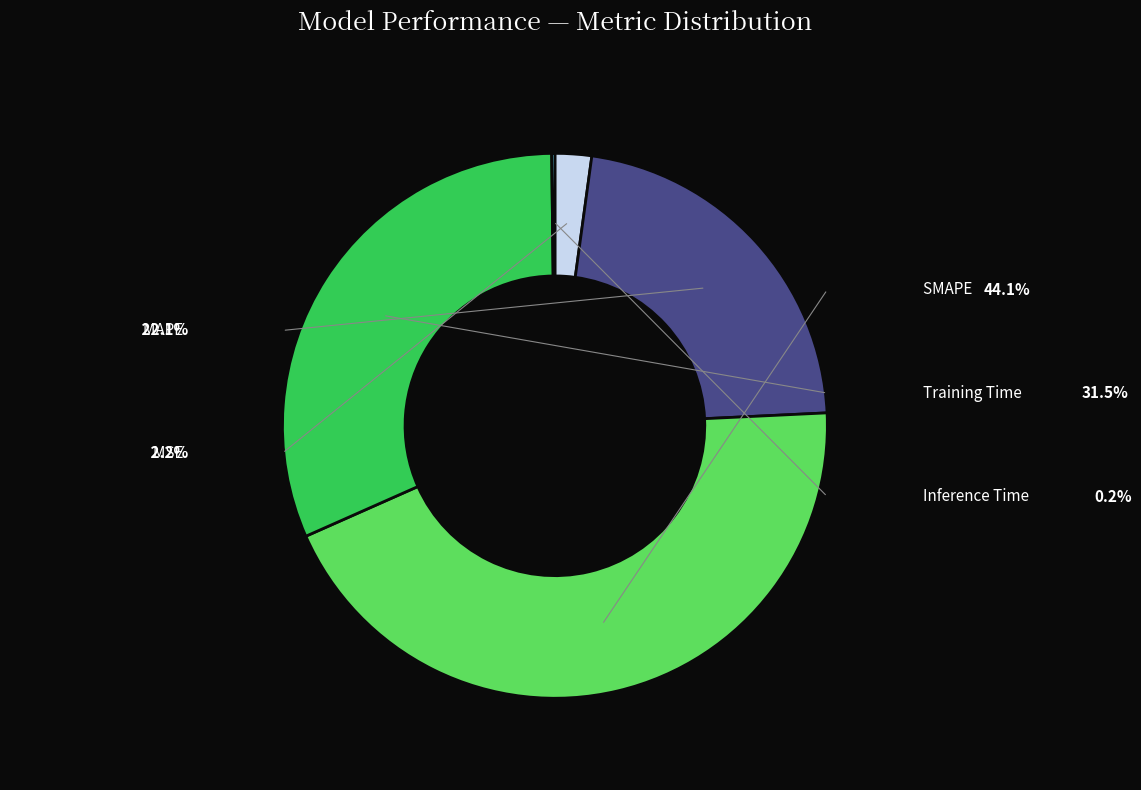

Rank the categories by value from highest to lowest.

SMAPE, Training Time, MAPE, MSE, Inference Time